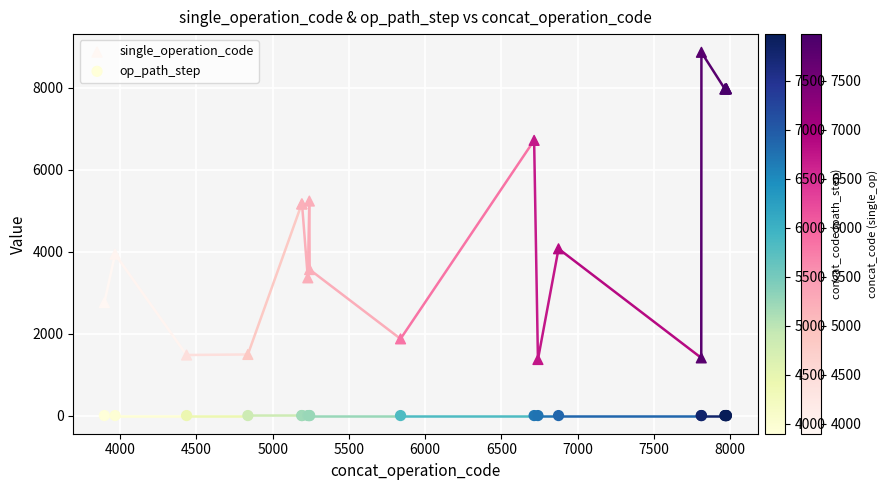

Which series contains the lowest Y value?

op_path_step